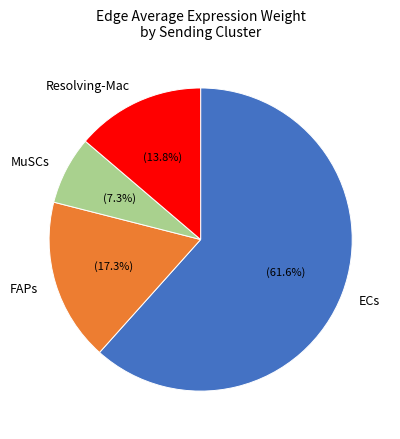

To the nearest percent, what is the difference between the largest and smallest slice percentages?

54%